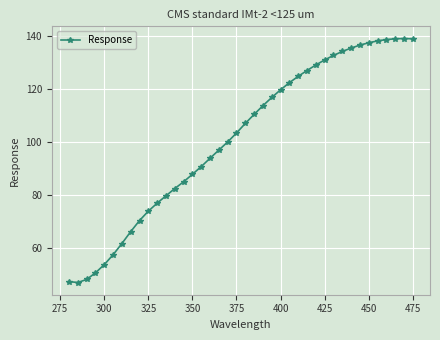

What is the value of the 35th point from the left?

137.6